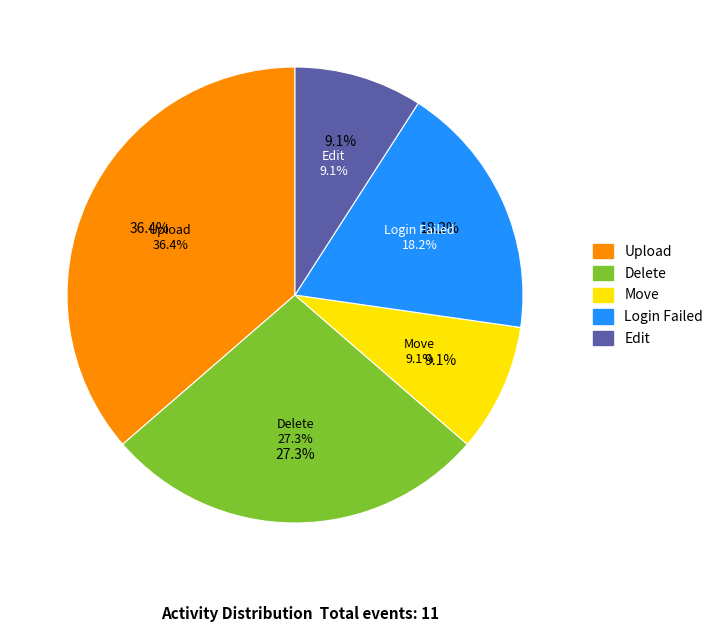

Does any single category account for the majority?

No